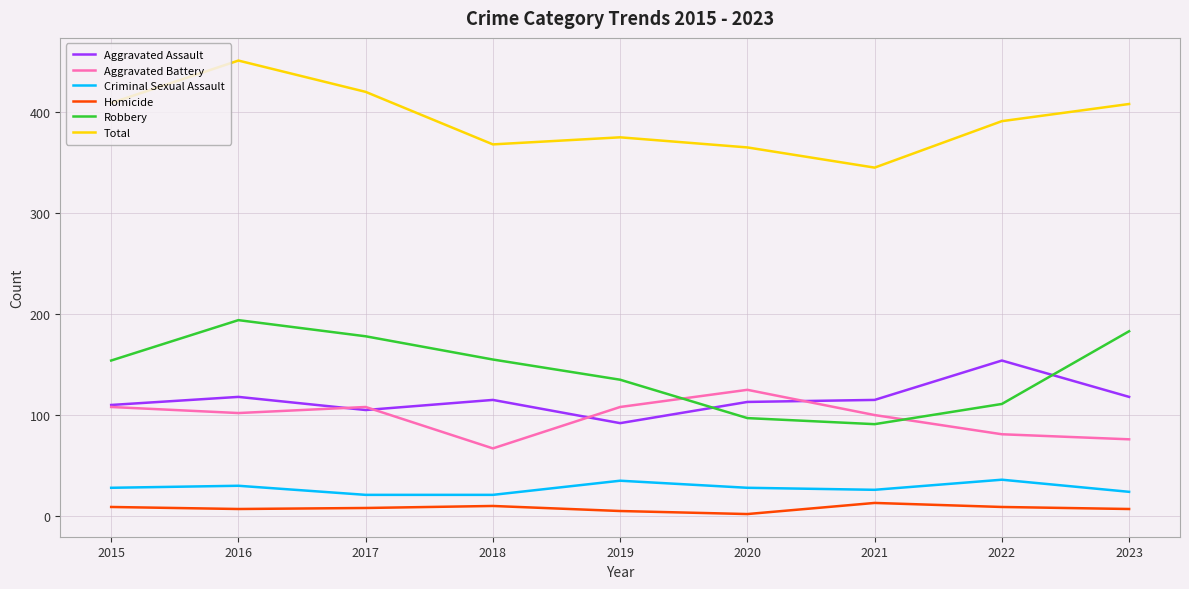

What is the approximate value of Aggravated Assault at 2023, to the nearest 5?

120